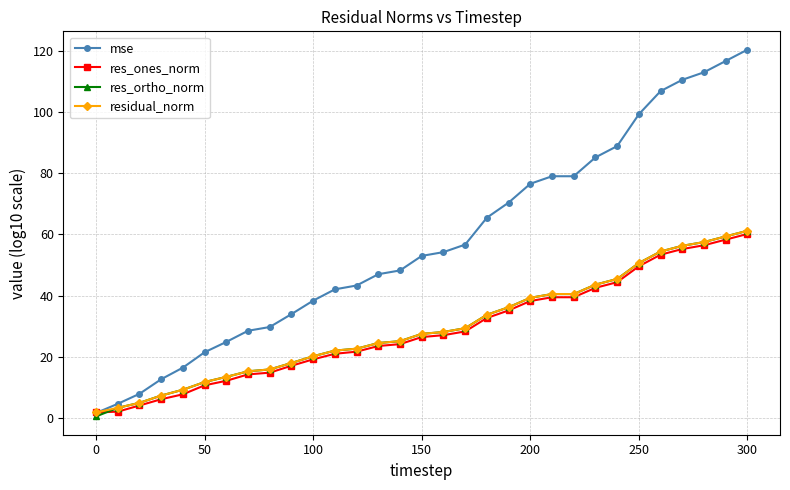

Which series has the largest total across all categories?

mse